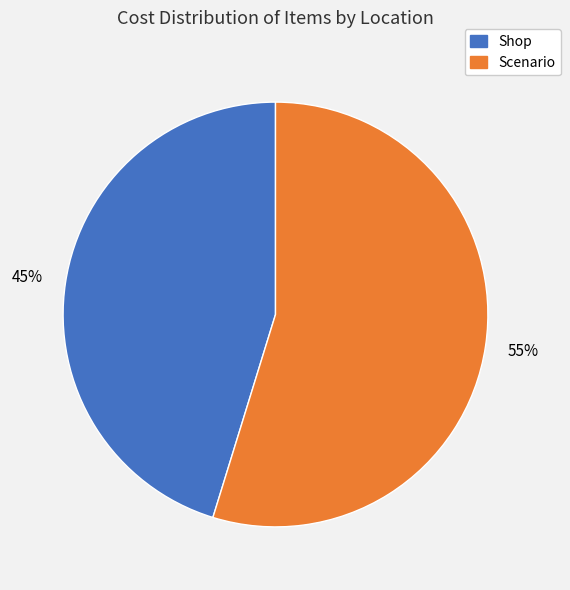

How many segments does this pie chart have?

2